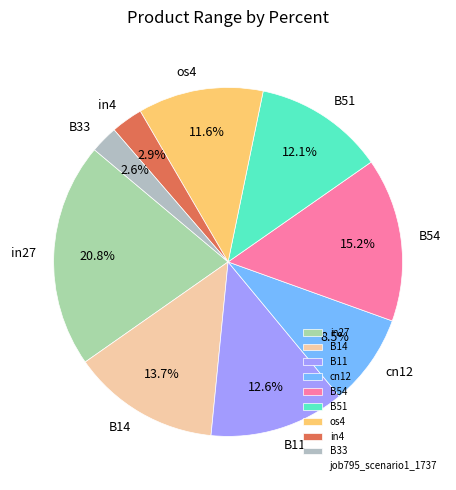

To the nearest percent, what is the difference between the in27 and B33 slice percentages?

18%